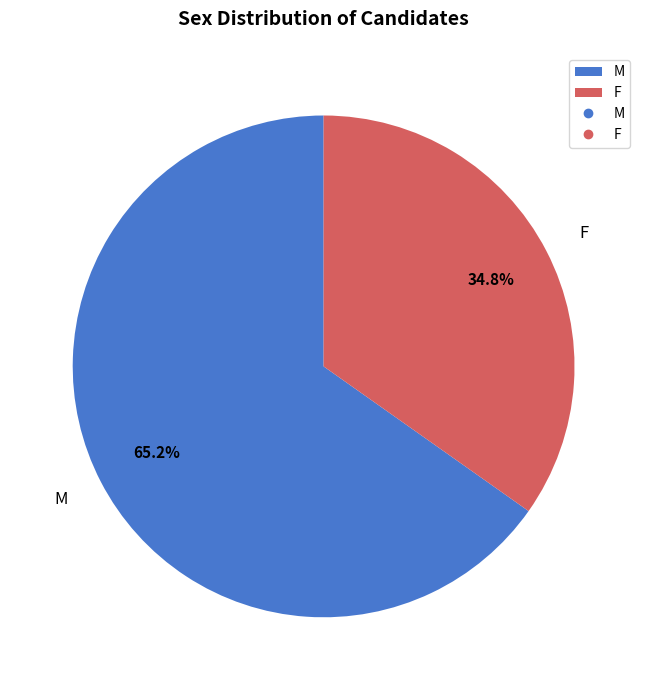

What portion of the pie excludes F?

65.2%